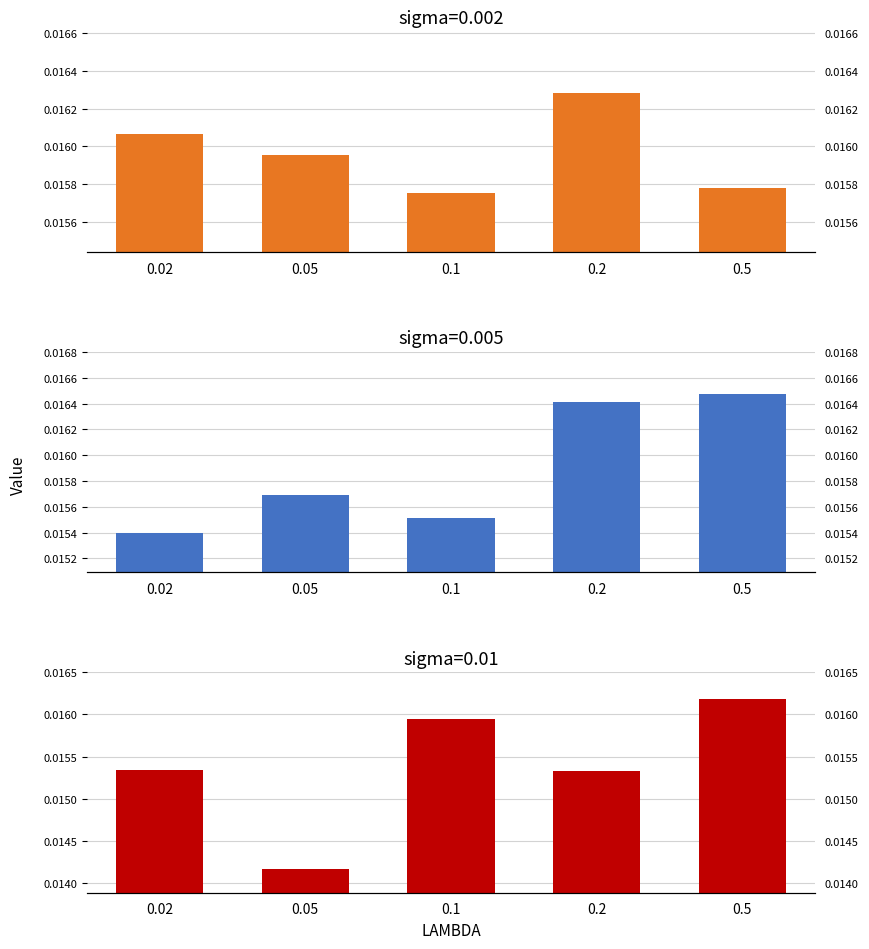

True or false: 0.01 has a value of 0.0 at 0.05.

False